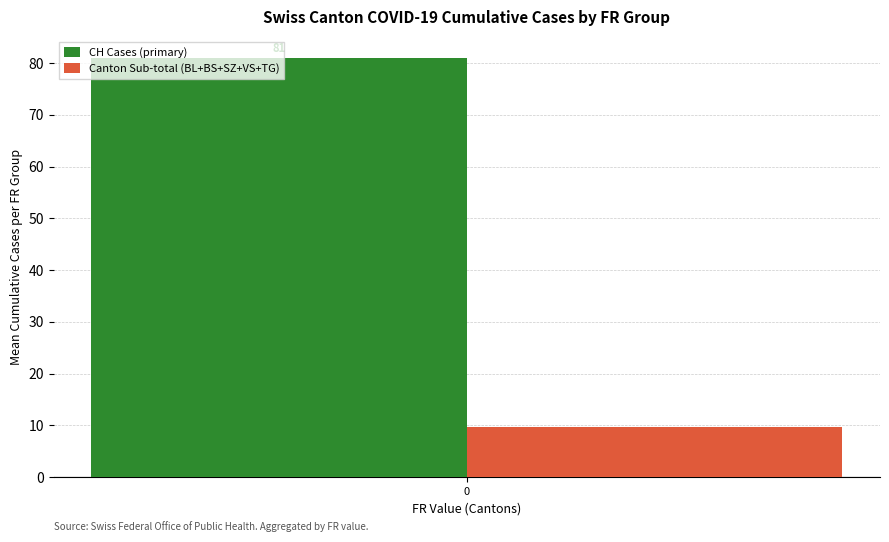

What is the approximate value of Canton Sub-total (BL+BS+SZ+VS+TG) at 0?

9.7